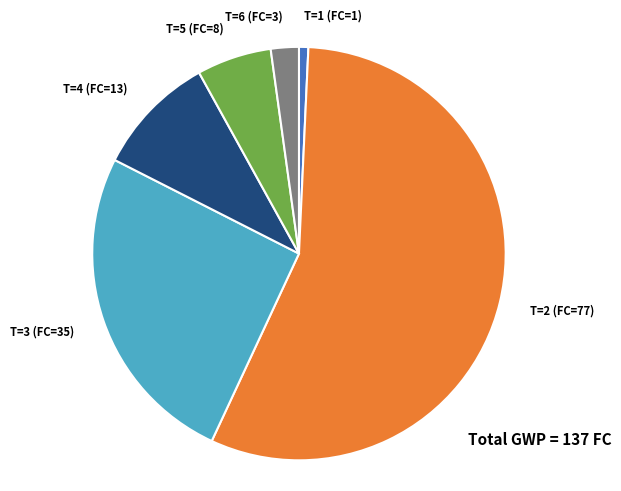

Is it true that T=2 is 56% of the pie?

True